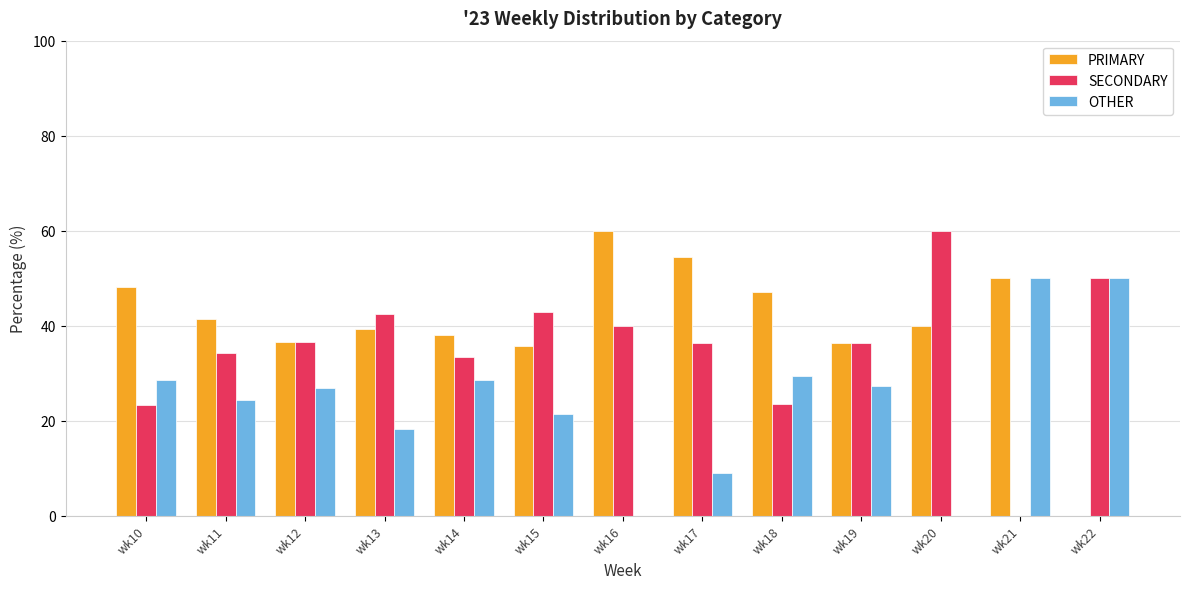

Is the value of SECONDARY at wk16 greater than the value of OTHER at wk20?

Yes